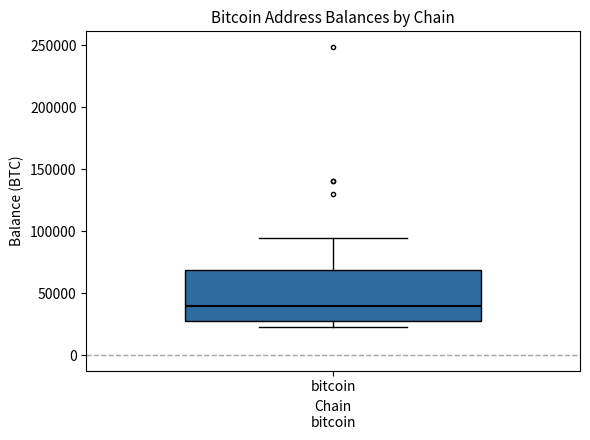

Read this box plot against the y-axis: the position of the median line, the range covered by the box, and the ends of both whiskers. The values are not printed on the chart, so give them approximately, as read against the axis.

median 40000, box 25000 to 70000, whiskers 25000 (just below the box's lower edge) to 95000